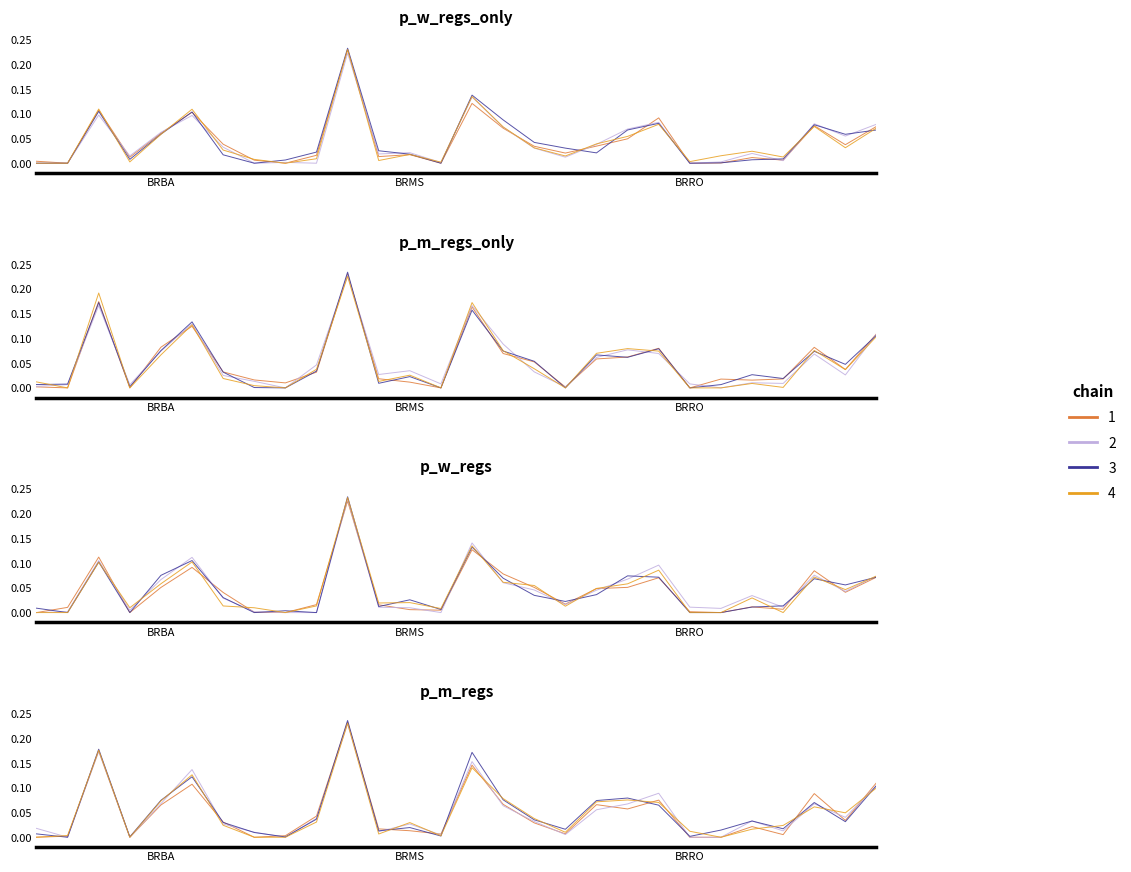

How many distinct data groups are displayed?

4